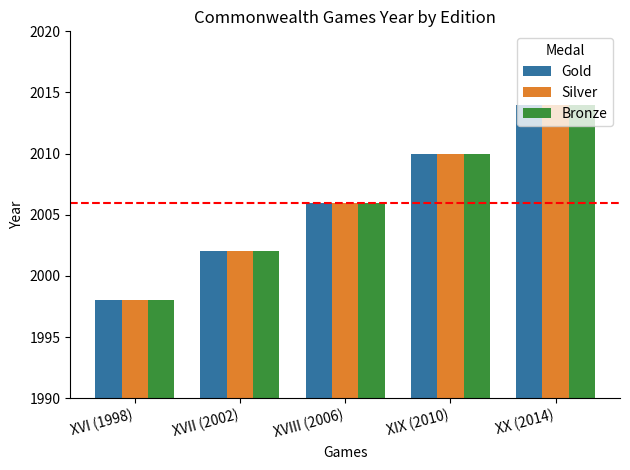

How many Gold values are between 2002 and 2010?

3